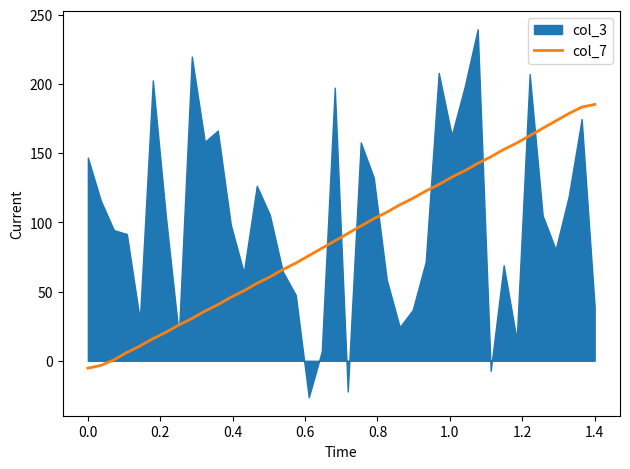

How many positive values are there?

38